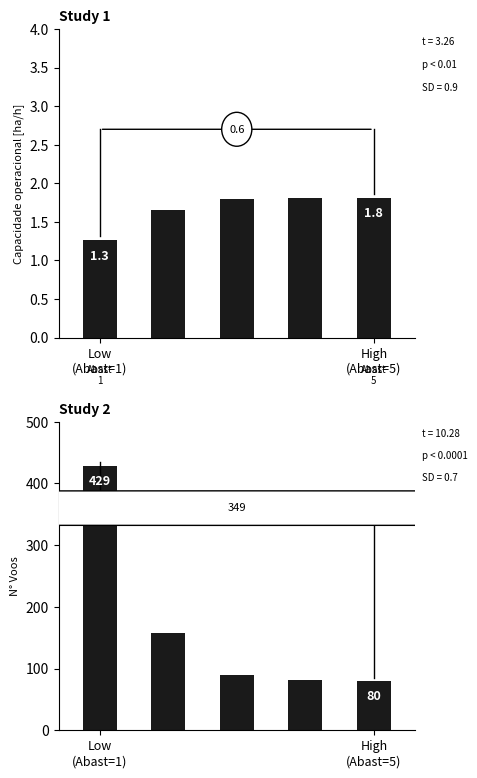

How many data points in N° Voos are above 90?

2